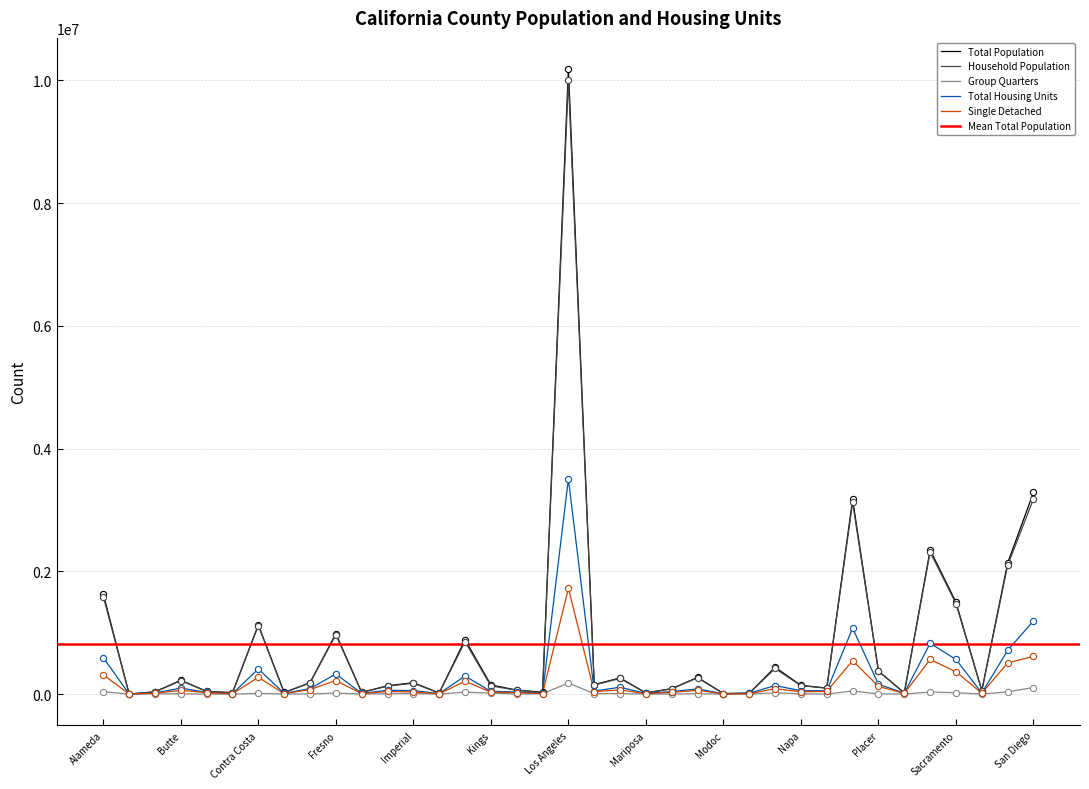

What is the maximum value for Household Population?

10002457